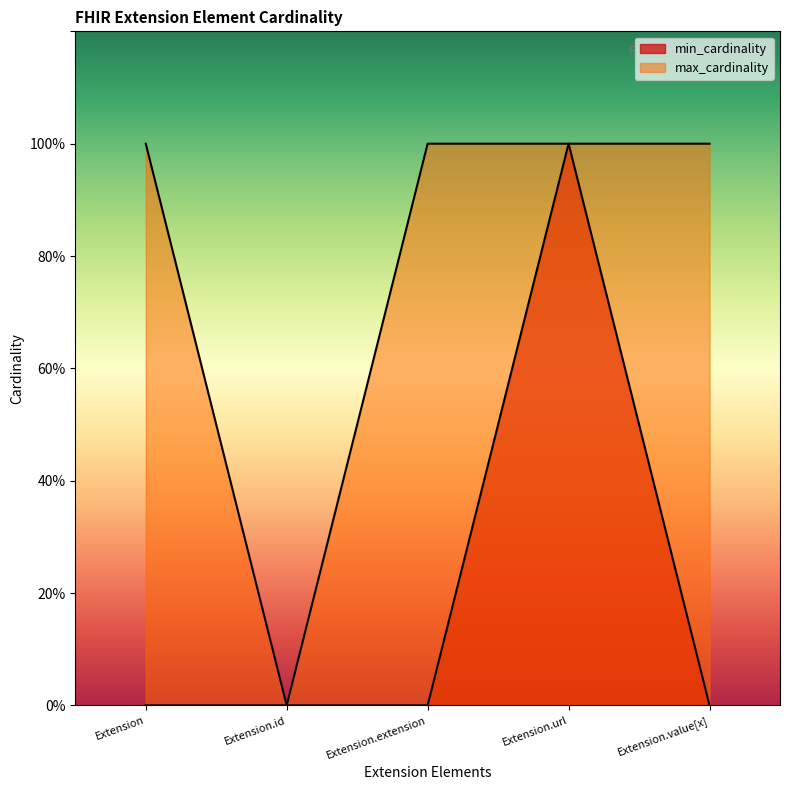

Reading right to left, transcribe all the data shown in this chart.

min_cardinality: 0	1	0	0	0
max_cardinality: 1	1	1	0	1